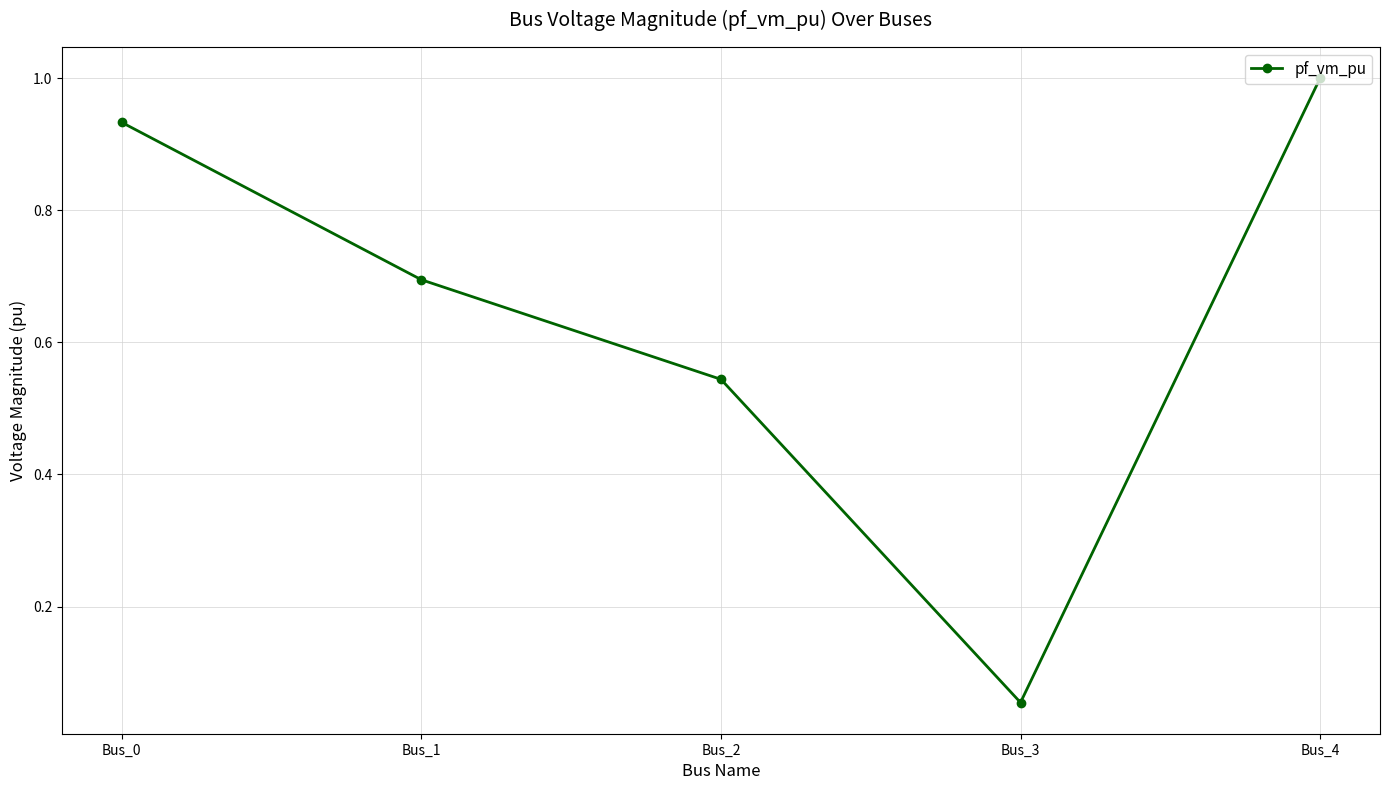

What is the sum of all values?

3.2